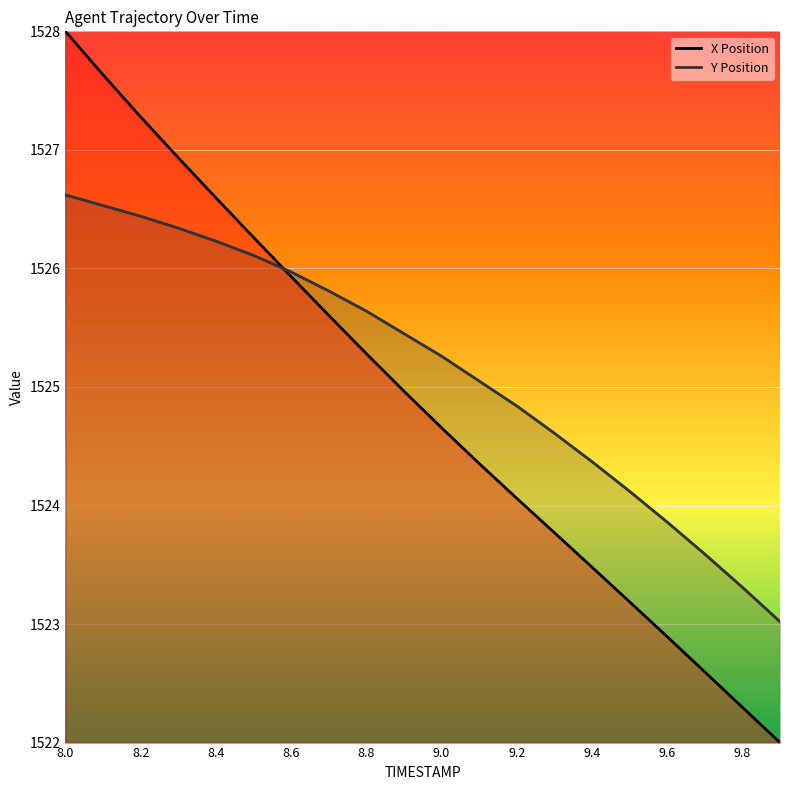

Which series changed the most between 8.3 and 9.6?

X